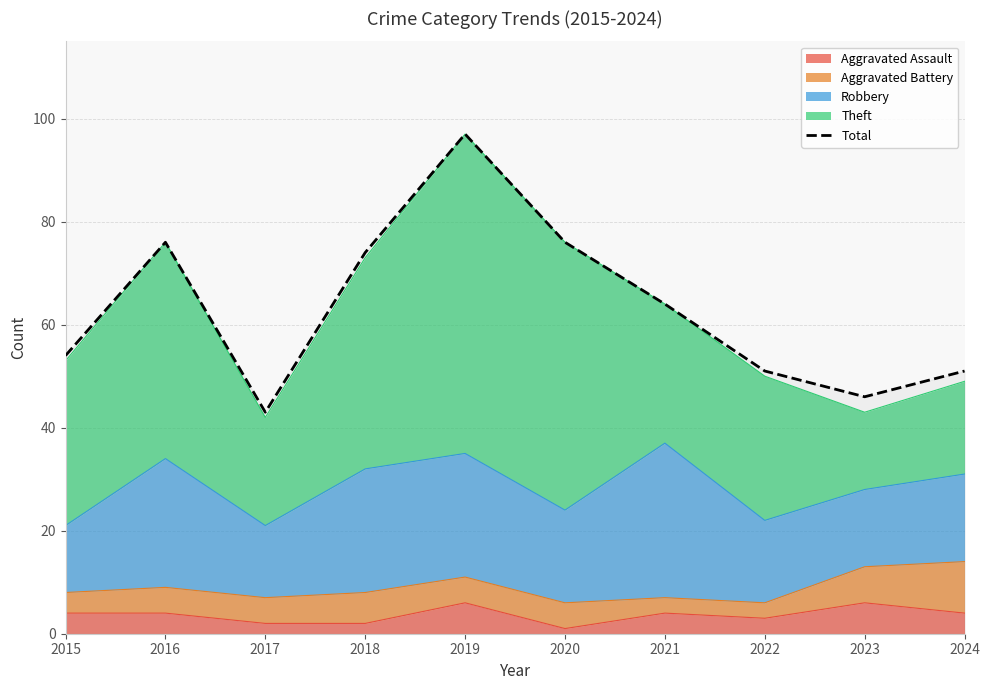

Count the number of categories in the chart.

10